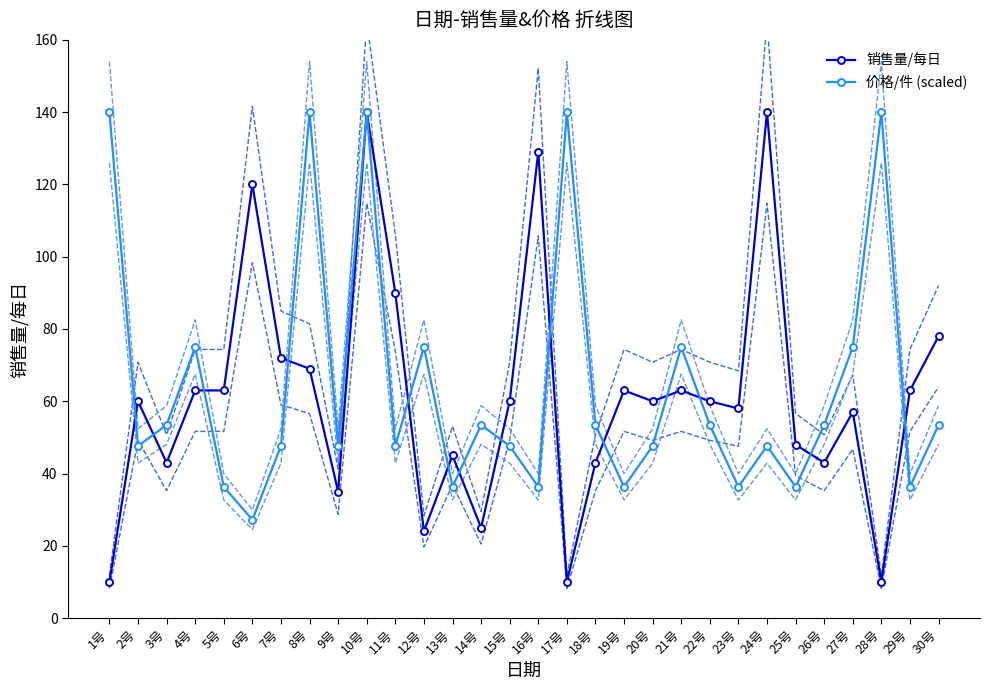

Which category has the highest value across all series?

10号